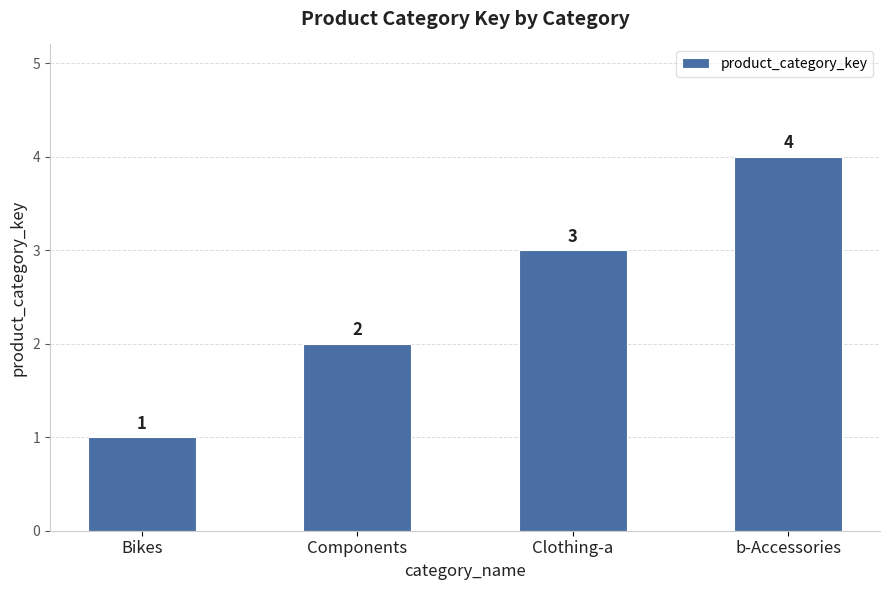

At which category does the chart reach its minimum across all series?

Bikes